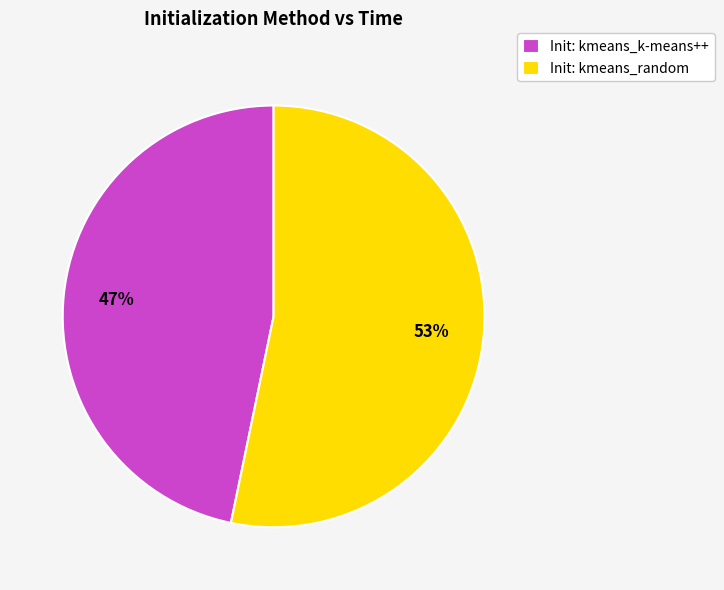

What percentage is the Init: kmeans_k-means++ slice, to the nearest percent?

47%